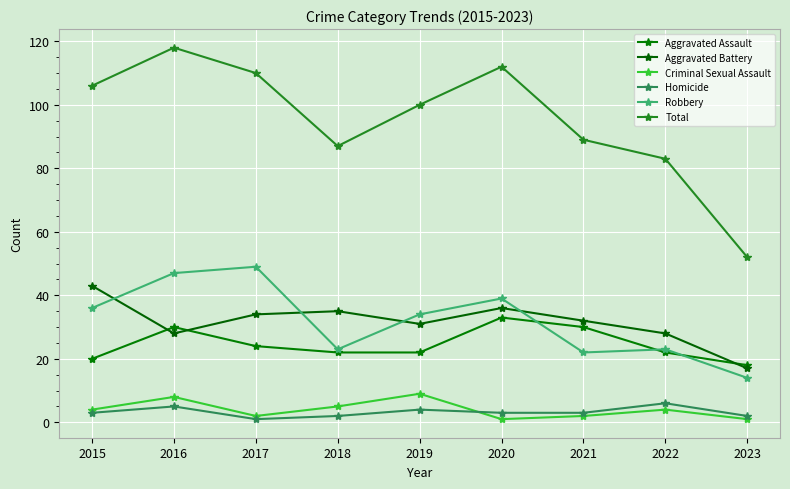

Is the value of Criminal Sexual Assault at 2017 greater than the value of Total at 2015?

No